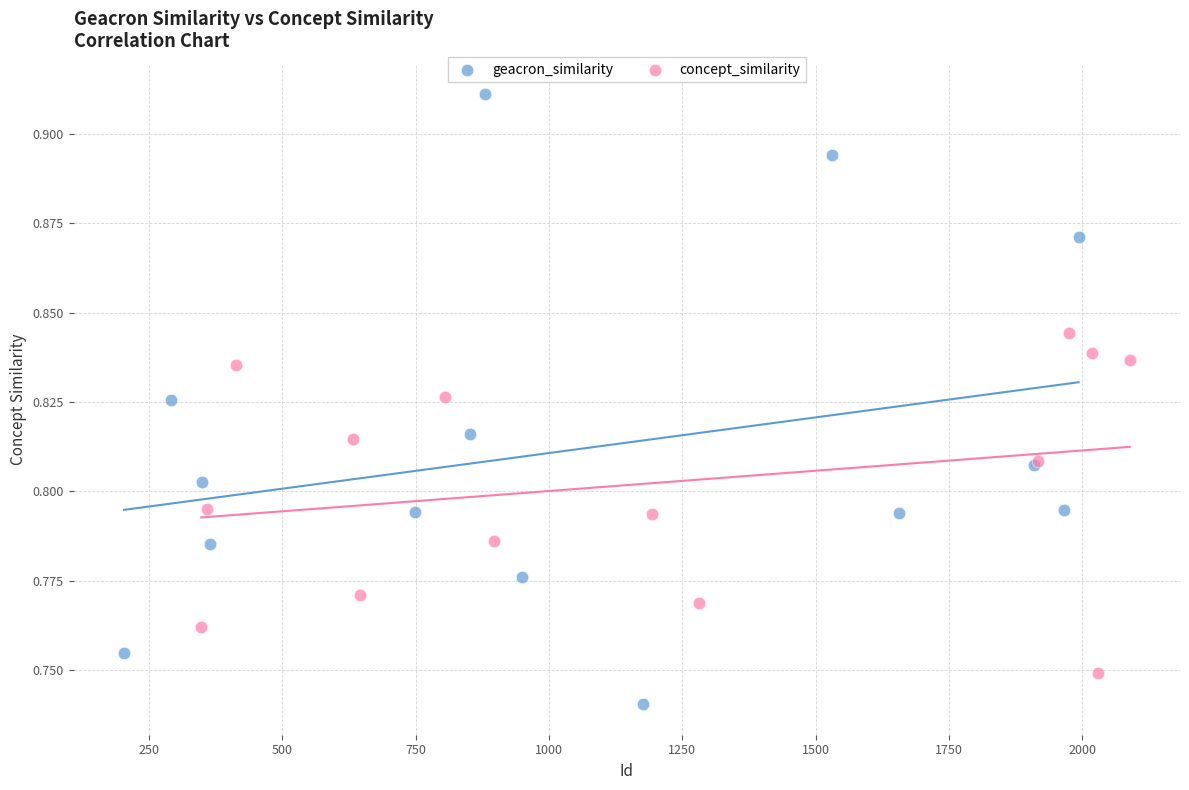

Which series reaches the minimum Y coordinate?

geacron_similarity